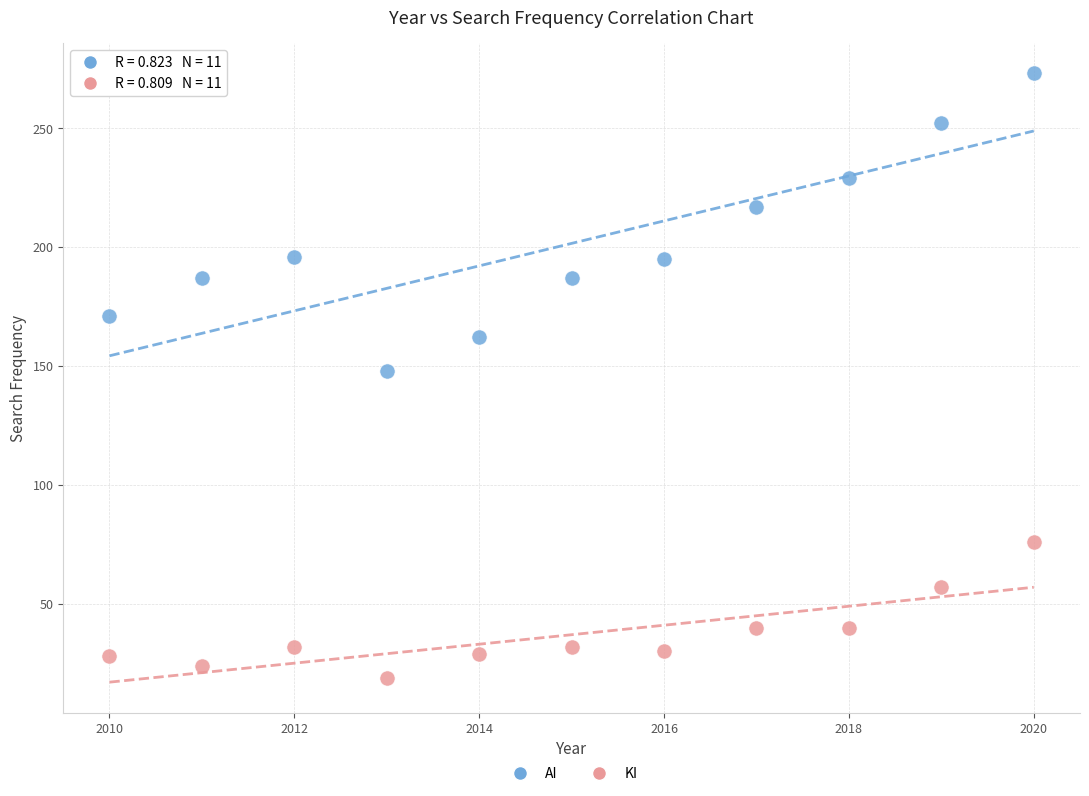

Which series reaches the maximum Y coordinate?

AI